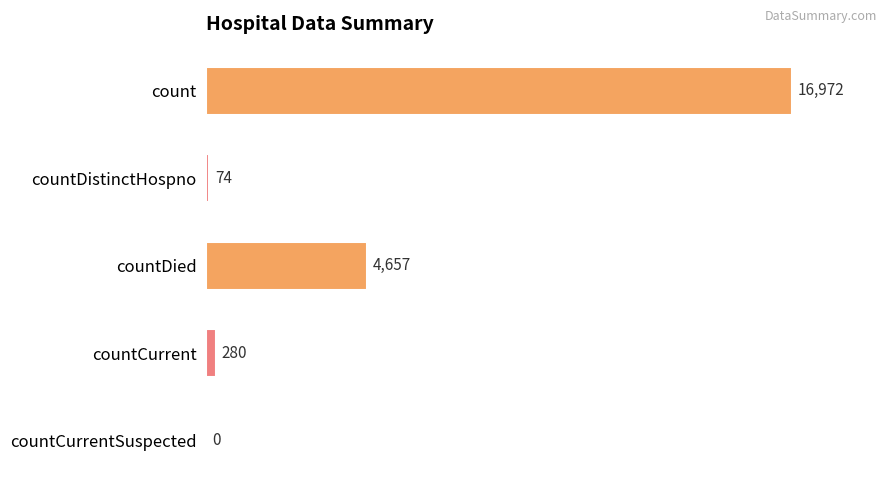

What is the greatest value displayed?

16972